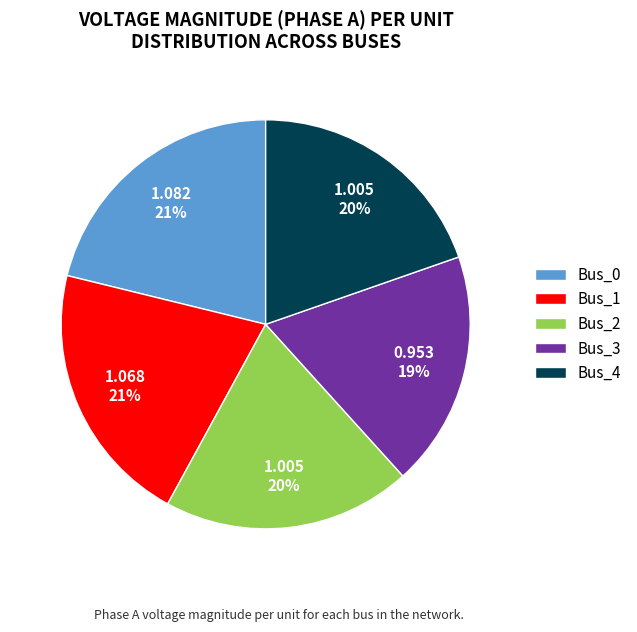

How many slices are in this pie chart?

5